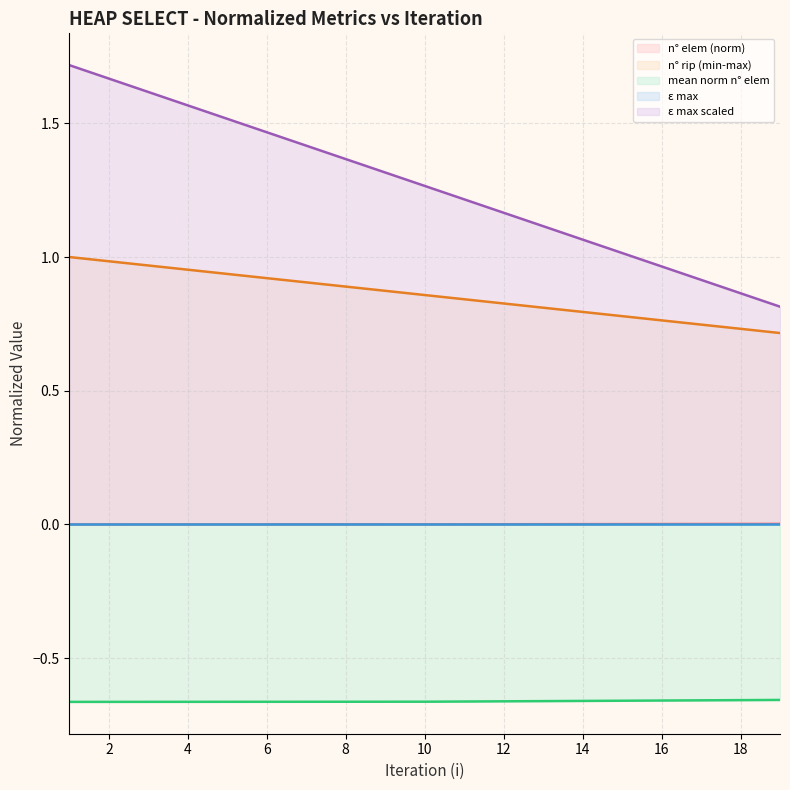

At which label is n° elem (norm) closest to 0?

1